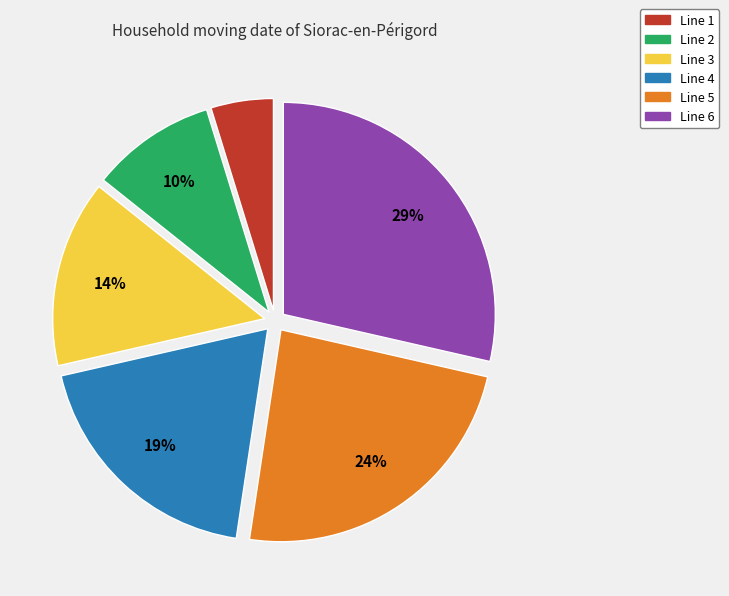

To the nearest percent, what is the combined percentage of Line 6 and Line 3?

43%